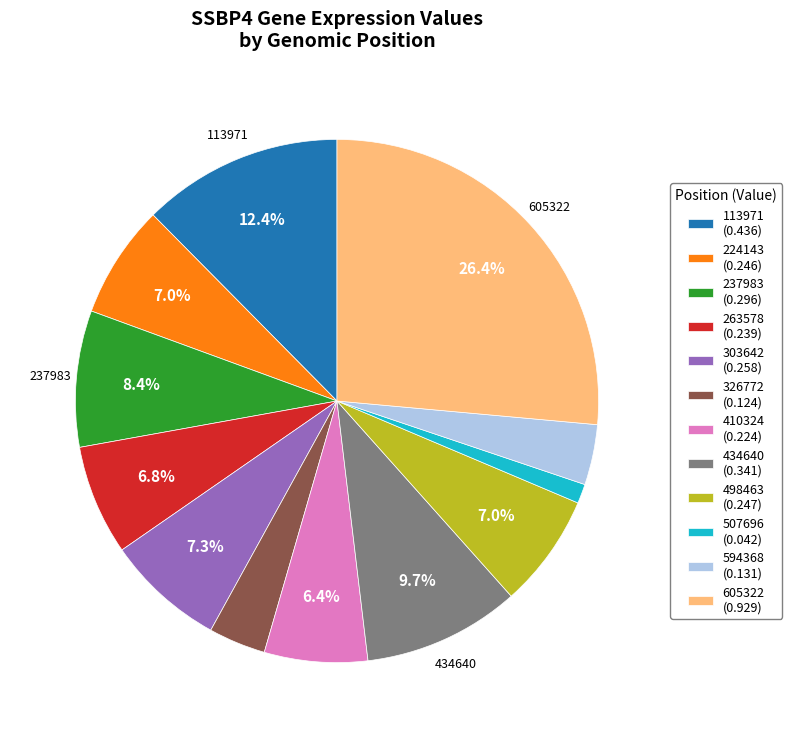

Is there any slice that represents more than half of the pie?

No